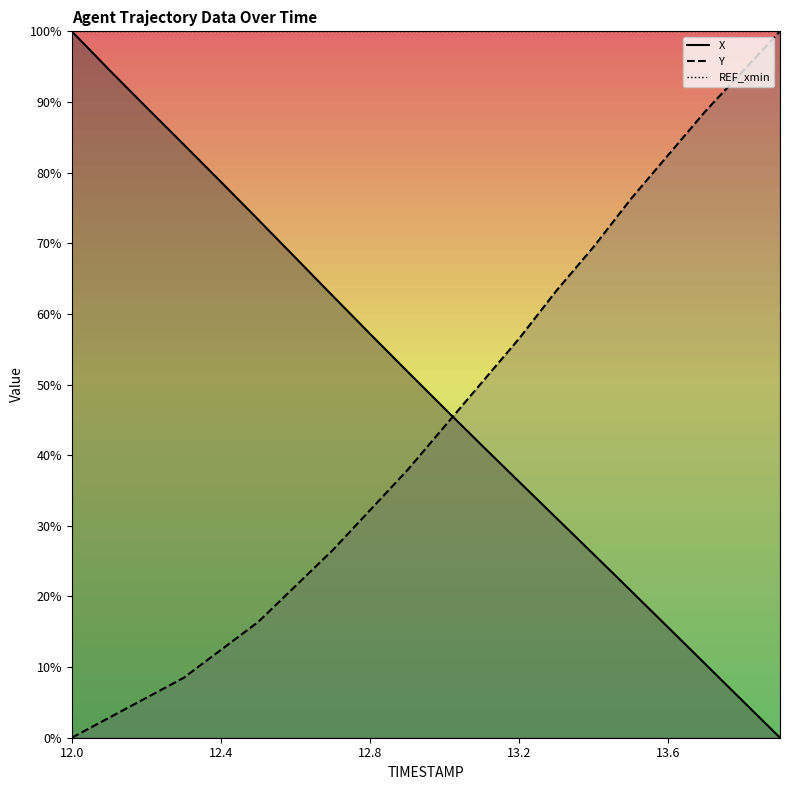

What position from the left is 13.7?

18